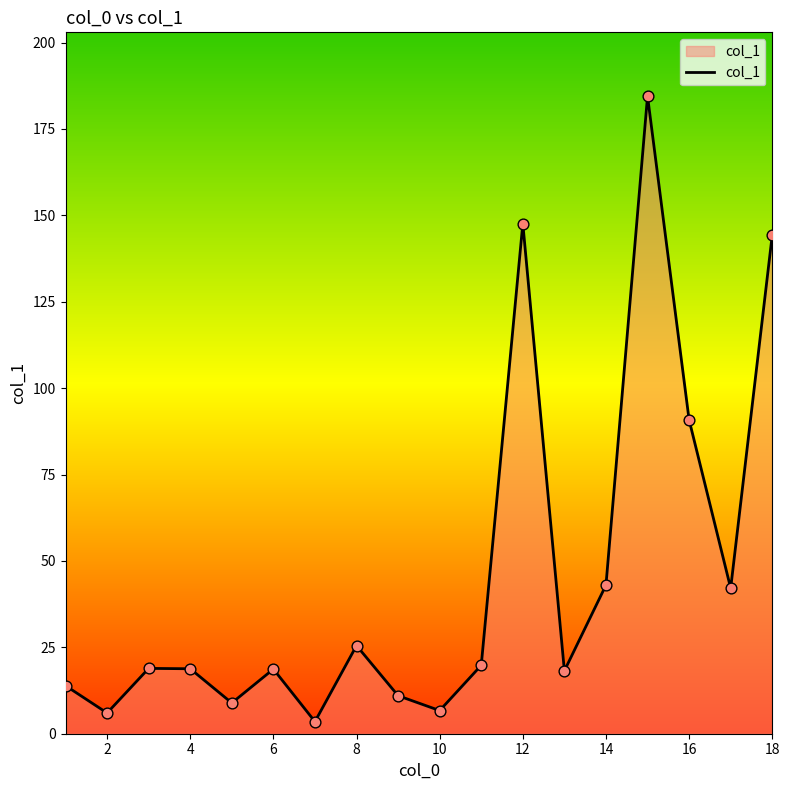

What is the difference between the maximum and minimum values?

181.0